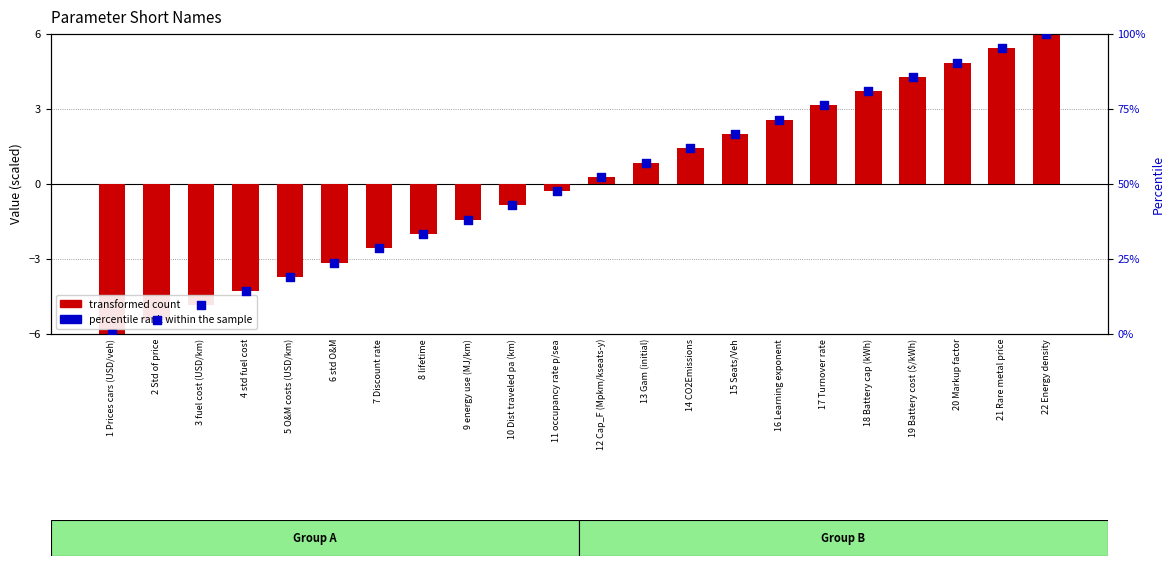

What is the total value across all series at 16 Learning exponent?

74.0